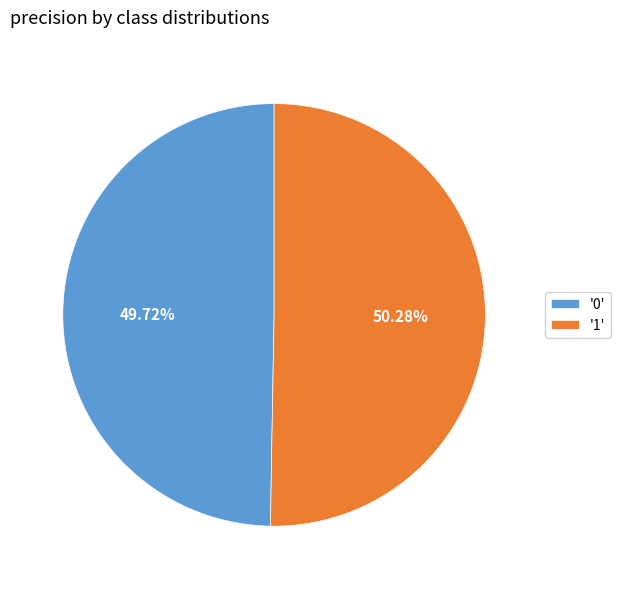

How many segments does this pie chart have?

2